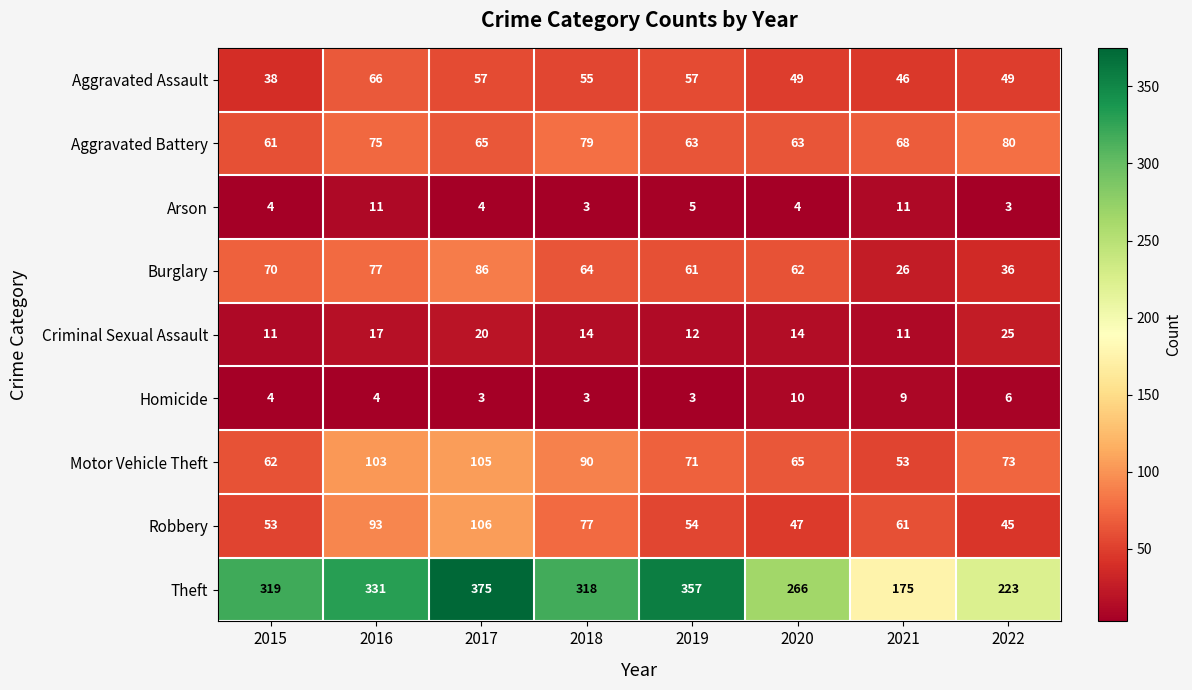

How many data points does each series have?

8